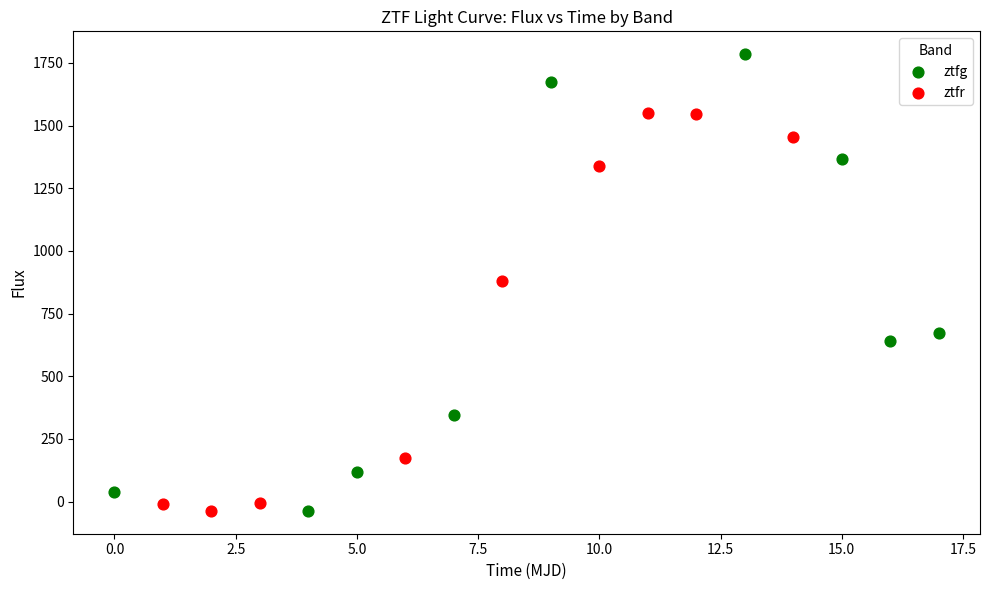

Which series has the largest Y range (max minus min)?

ztfg